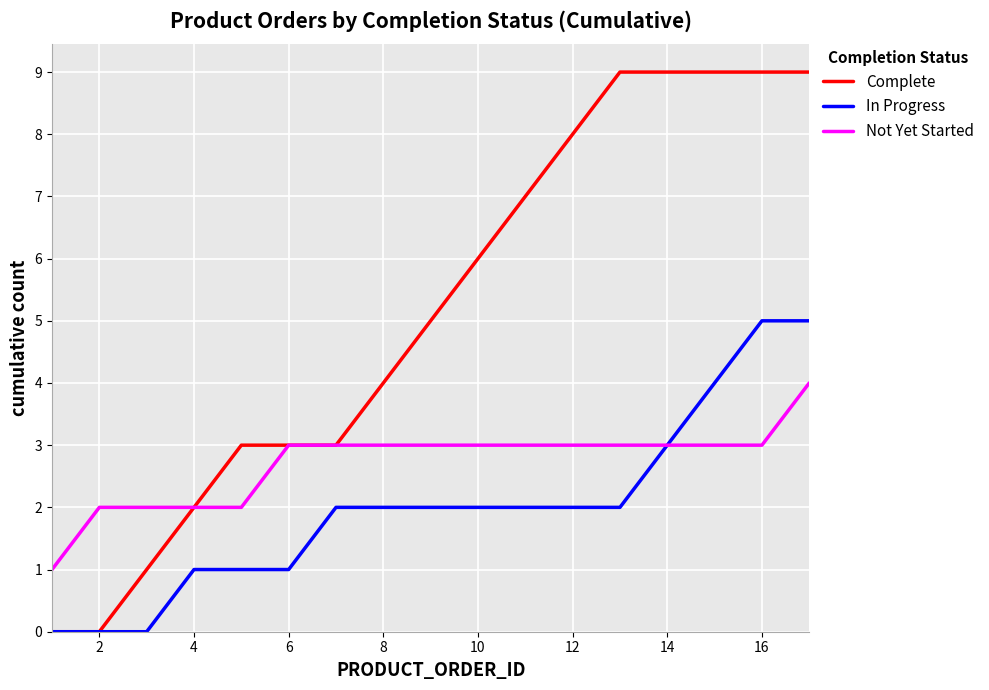

Which series has the largest total across all categories?

Complete